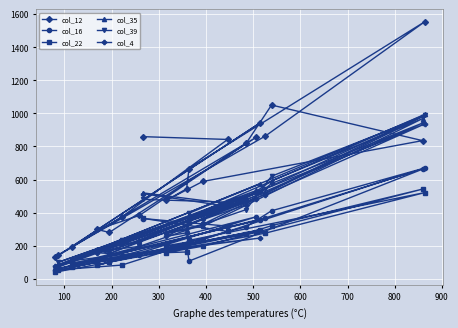

What is the lowest value of the col_22 series?

39